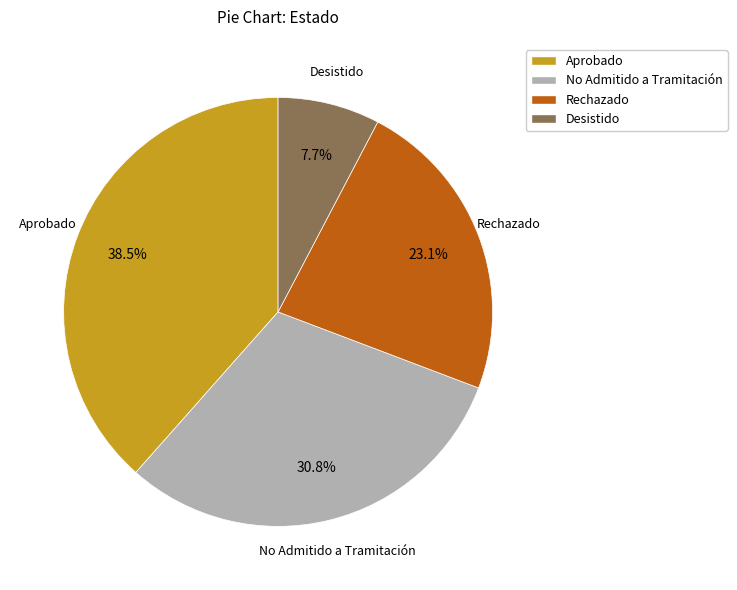

Which has a higher value, Rechazado or Aprobado?

Aprobado